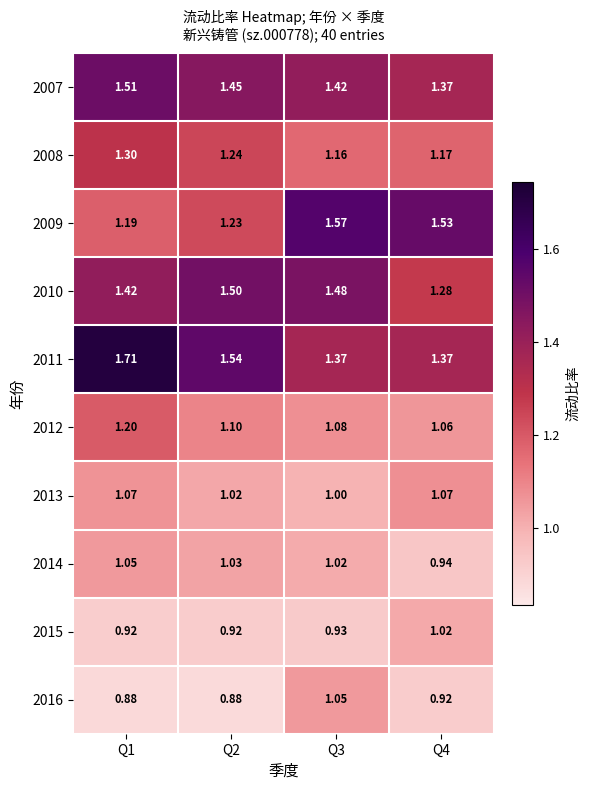

Is the value of 2008 at Q1 greater than the value of 2011 at Q3?

No